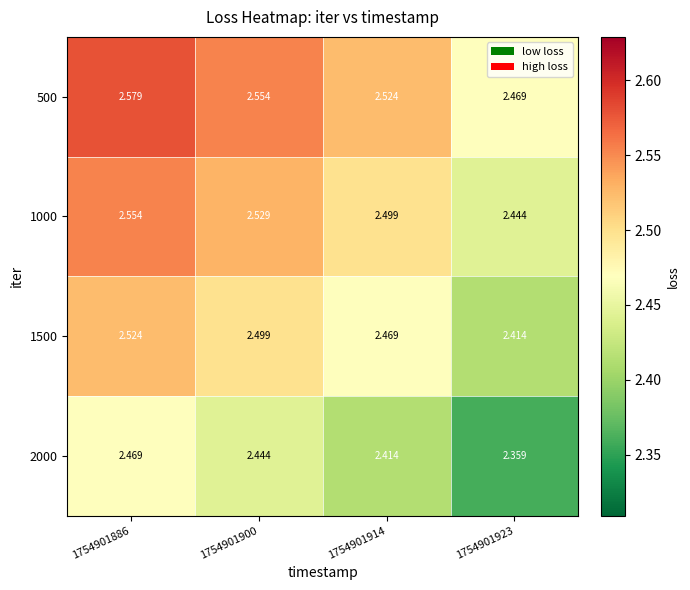

How many distinct data groups are displayed?

4